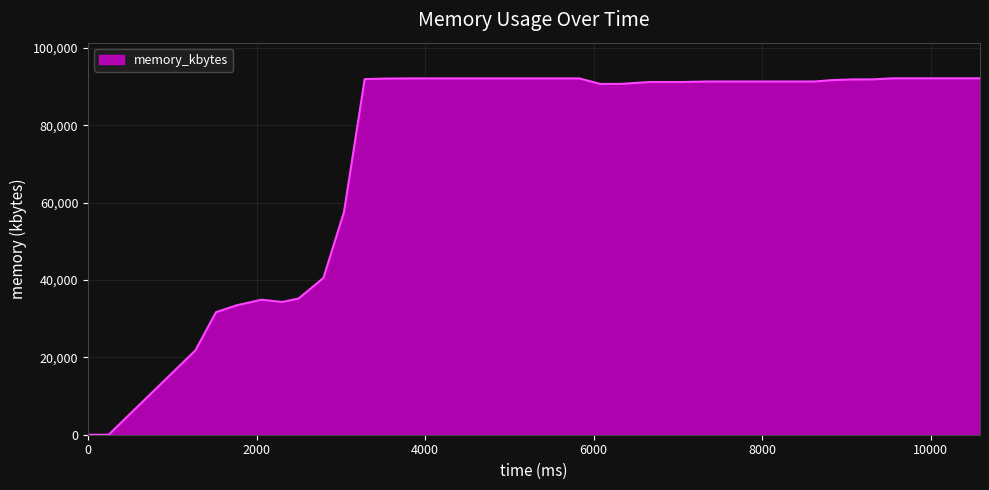

What is the difference between the maximum and minimum values?

92144